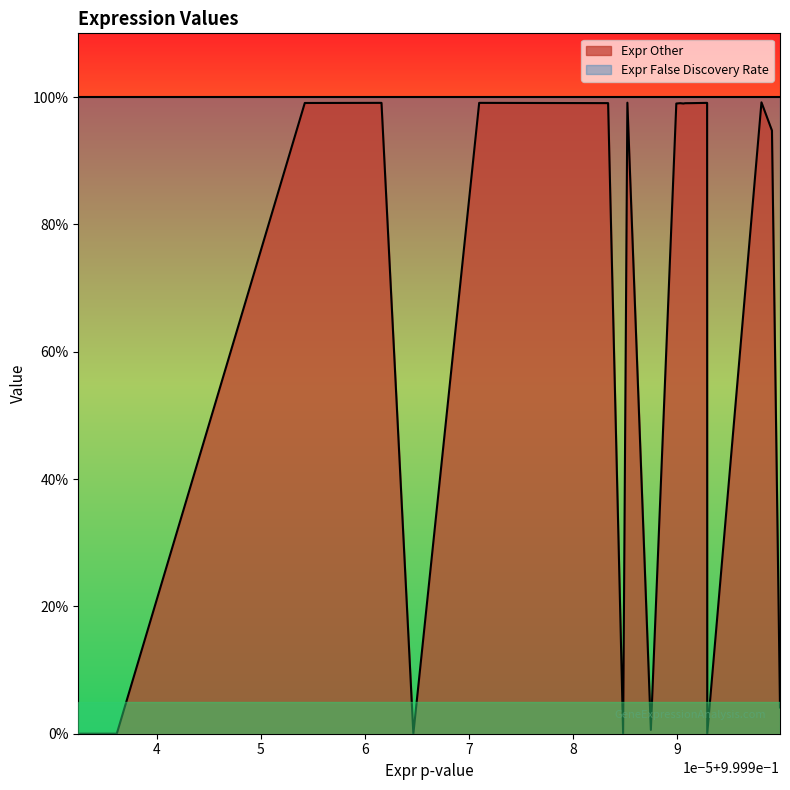

True or false: Expr False Discovery Rate has a value of 1.6 at 1.

False